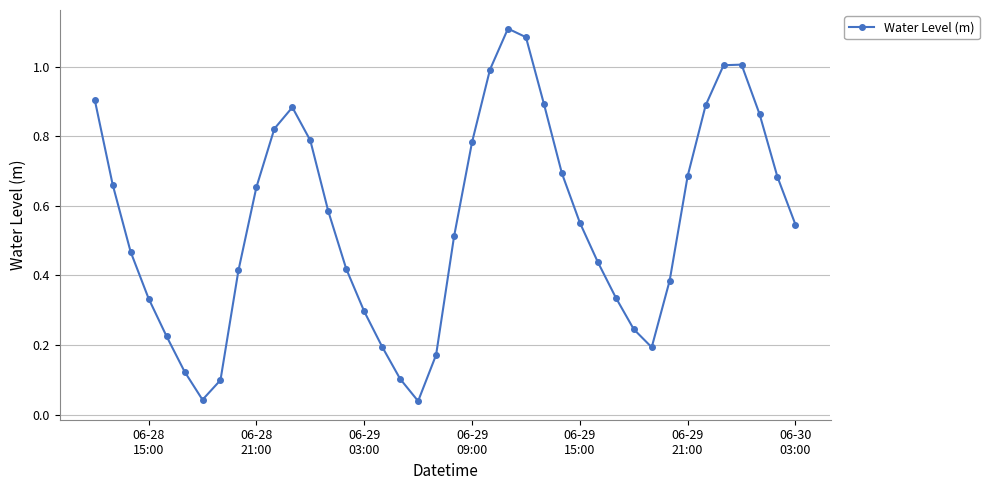

Is this an area chart (filled region under the line)?

No